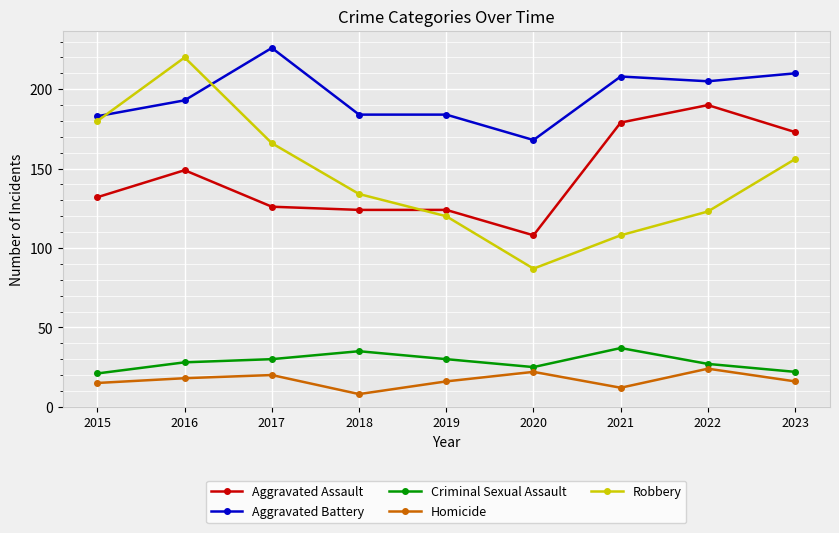

What is the value of the Aggravated Assault point at the 8th from the left?

190